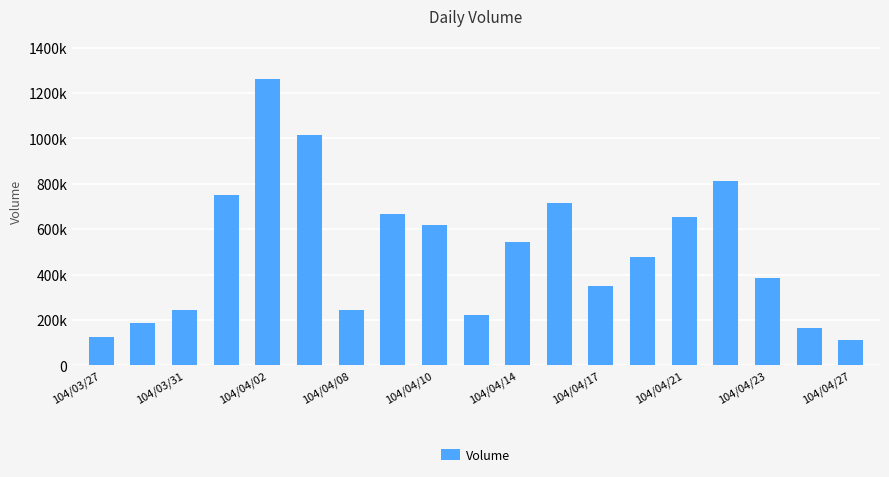

What is the value of the 14th bar from the left?

476000